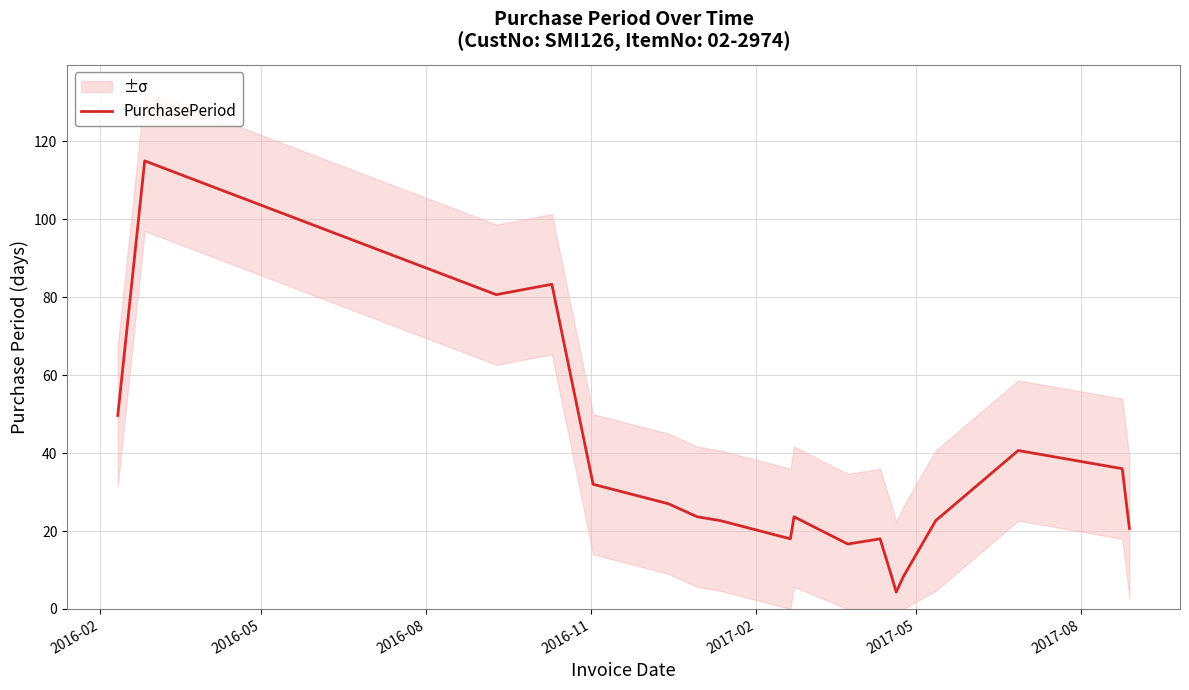

What is the maximum value for PurchasePeriod?

115.0